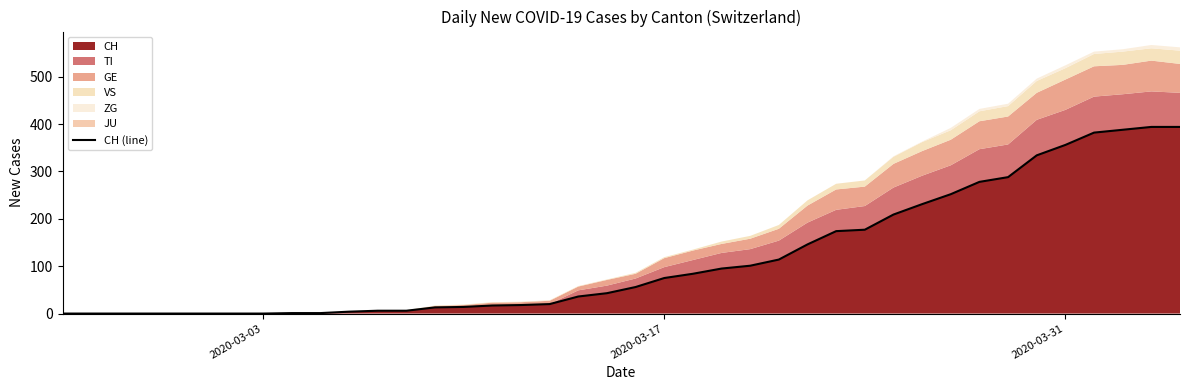

What is the maximum value shown in the chart?

394